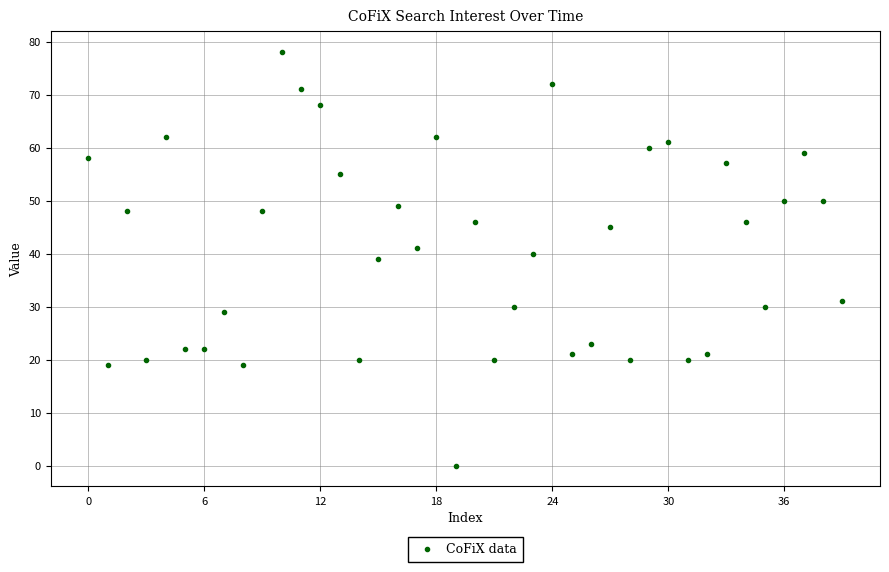

What is the range of Y values (max minus min)?

78